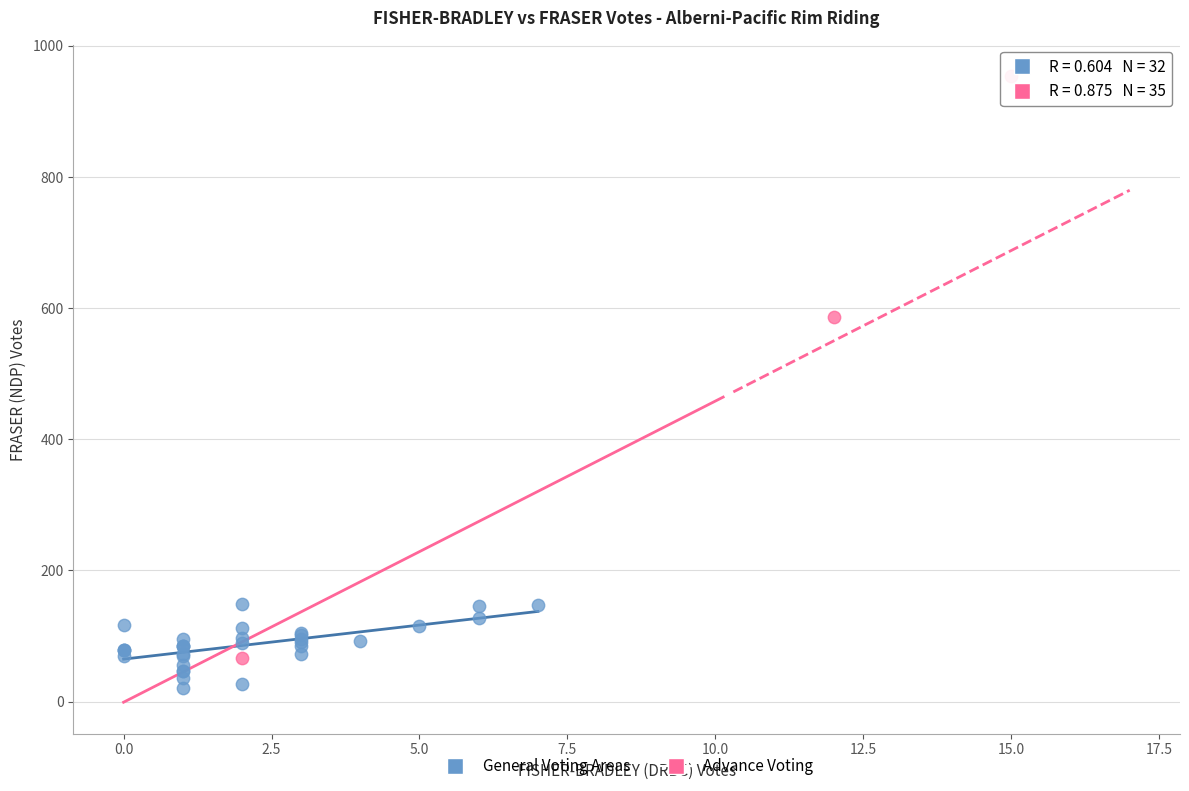

Which series reaches the minimum Y coordinate?

General Voting Areas